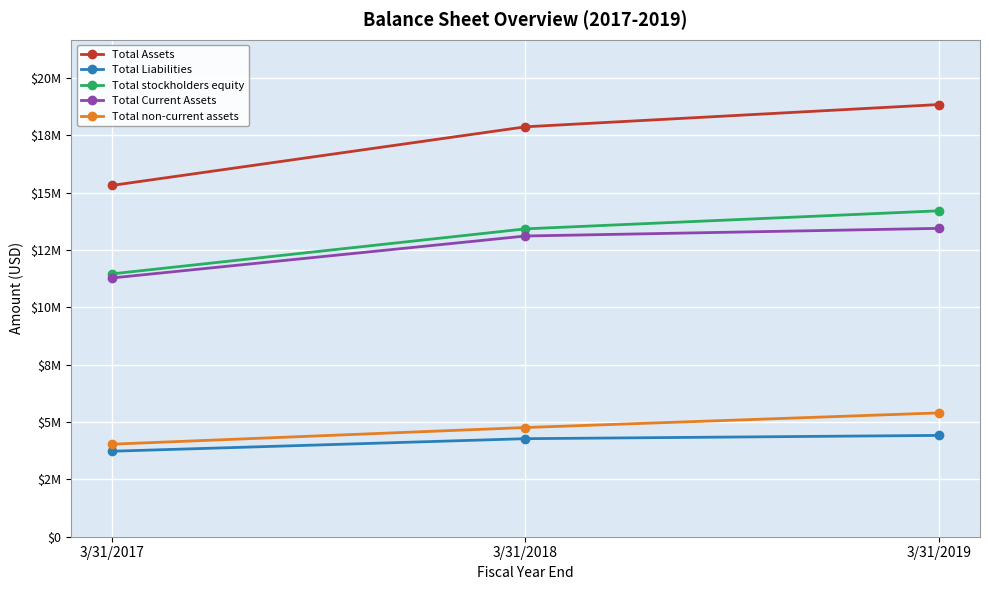

Is this an area chart (filled region under the line)?

No